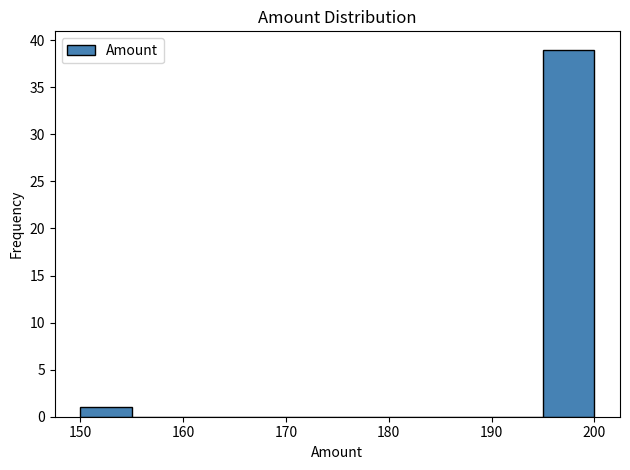

How tall is the bar that spans 150 to 155 on the x-axis? The values are not printed on the chart, so give them approximately, as read against the axis.

1